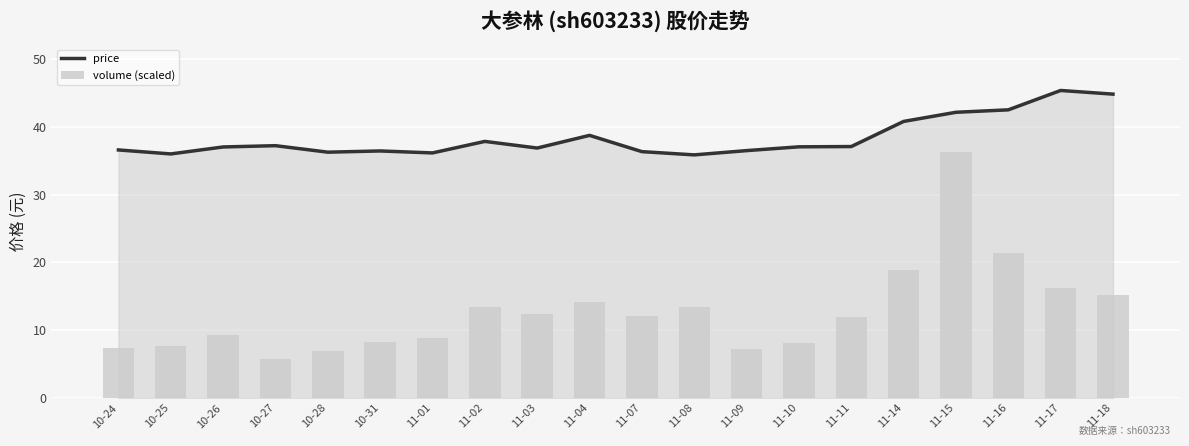

True or false: price has a value of 42.2 at 11-15.

True